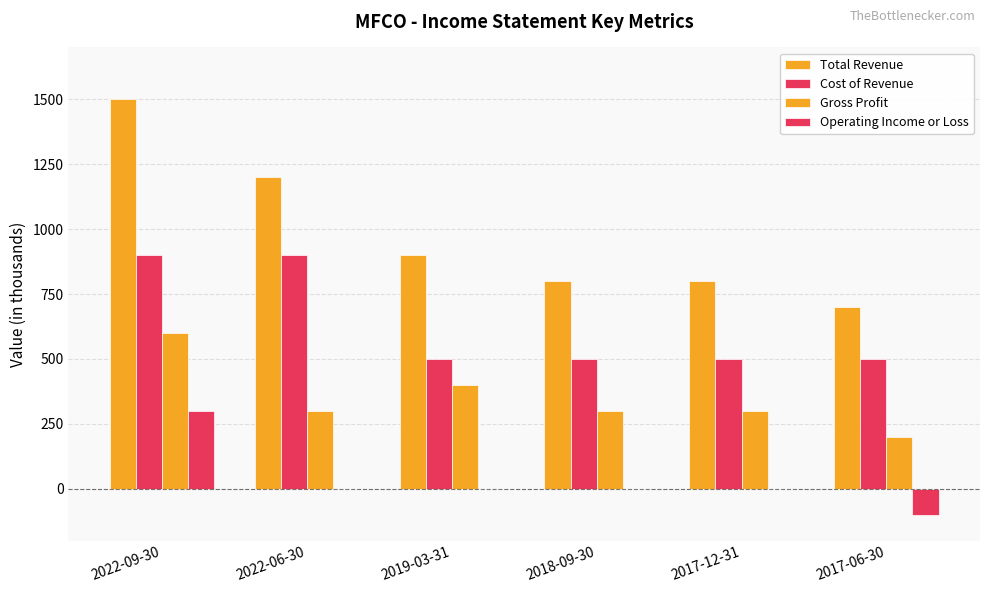

True or false: Total Revenue has a value of 368 at 2018-09-30.

False